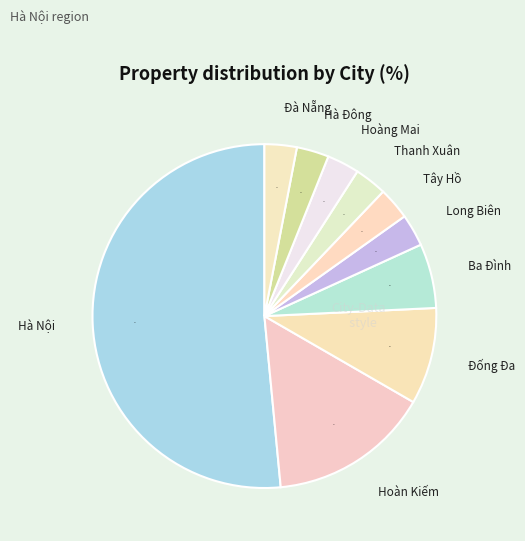

Between Ba Đình and Đà Nẵng, which is larger?

Ba Đình